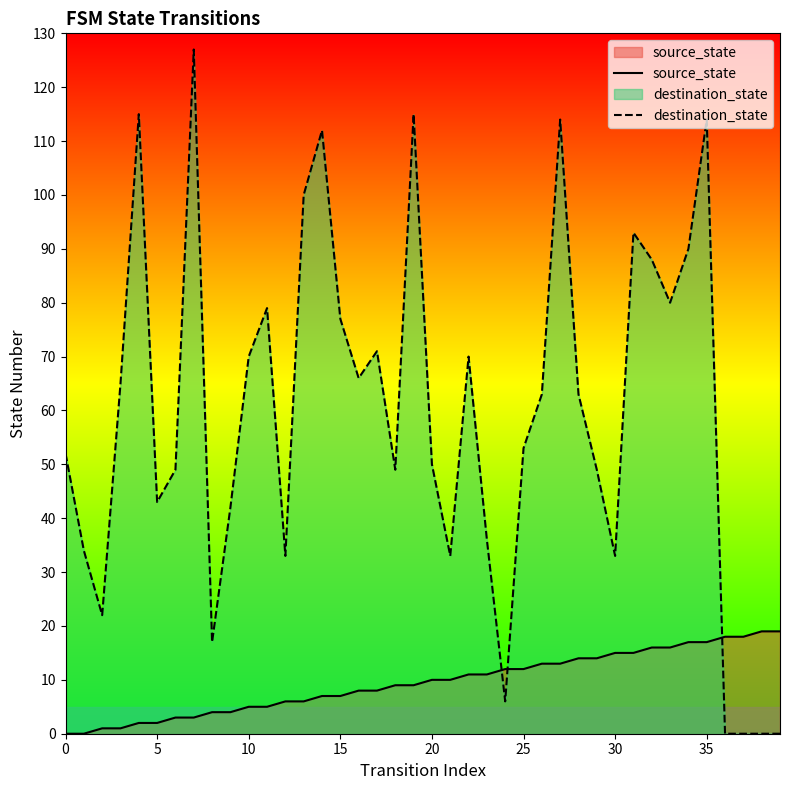

Which series has the largest range (max minus min)?

destination_state